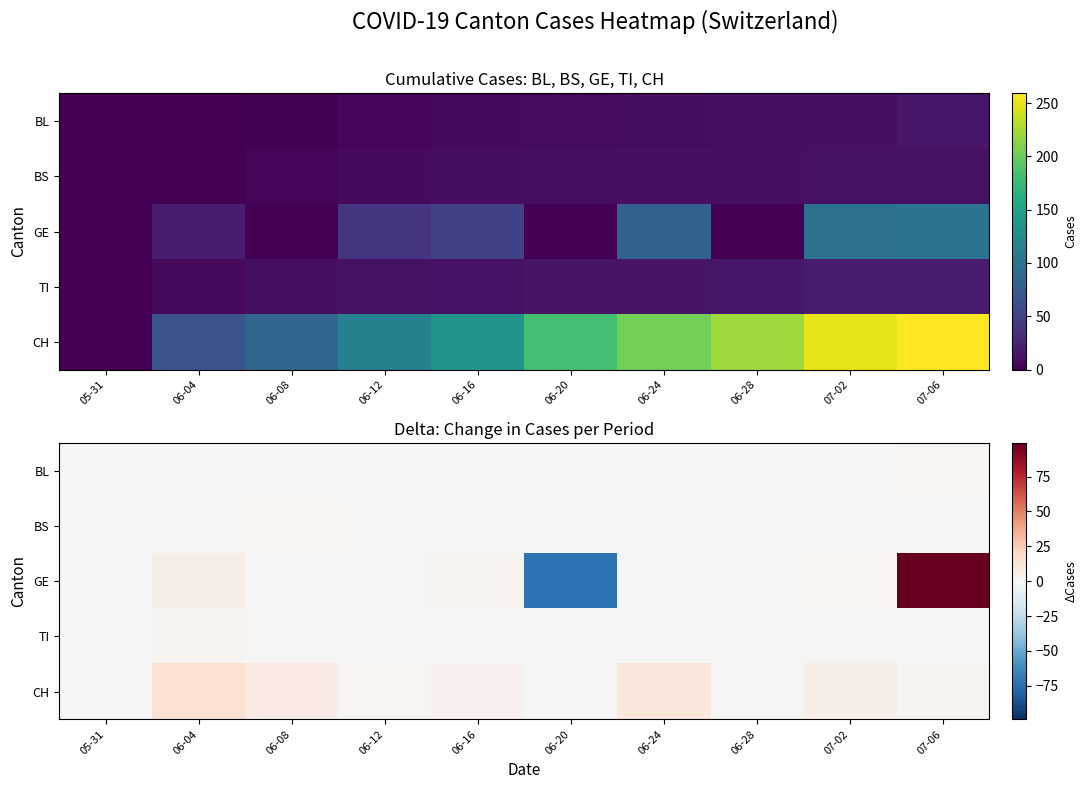

Where is GE nearest to the value 13?

06-04